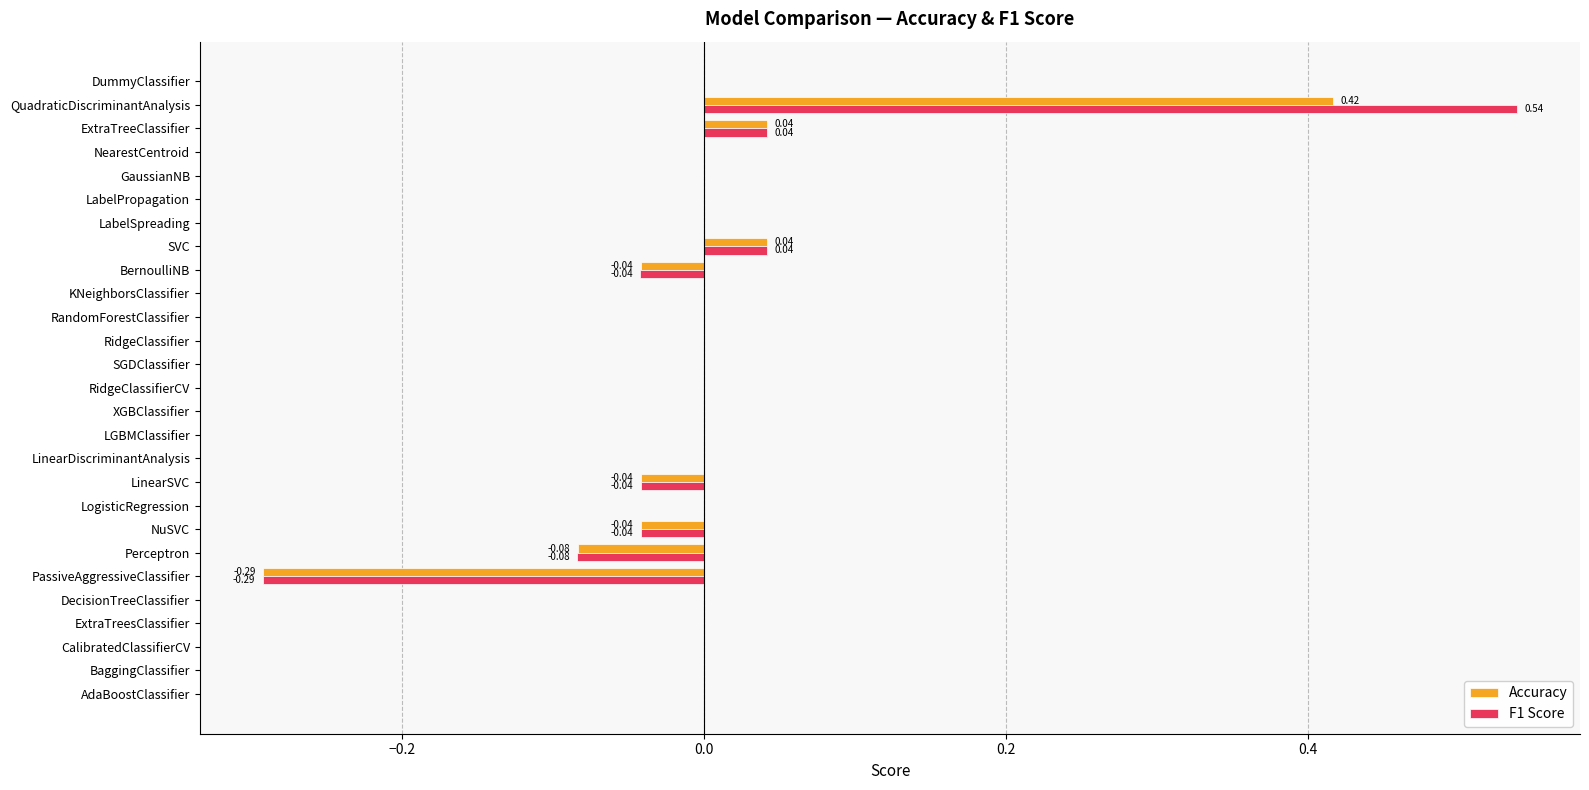

At which category is the sum across all series the highest?

QuadraticDiscriminantAnalysis